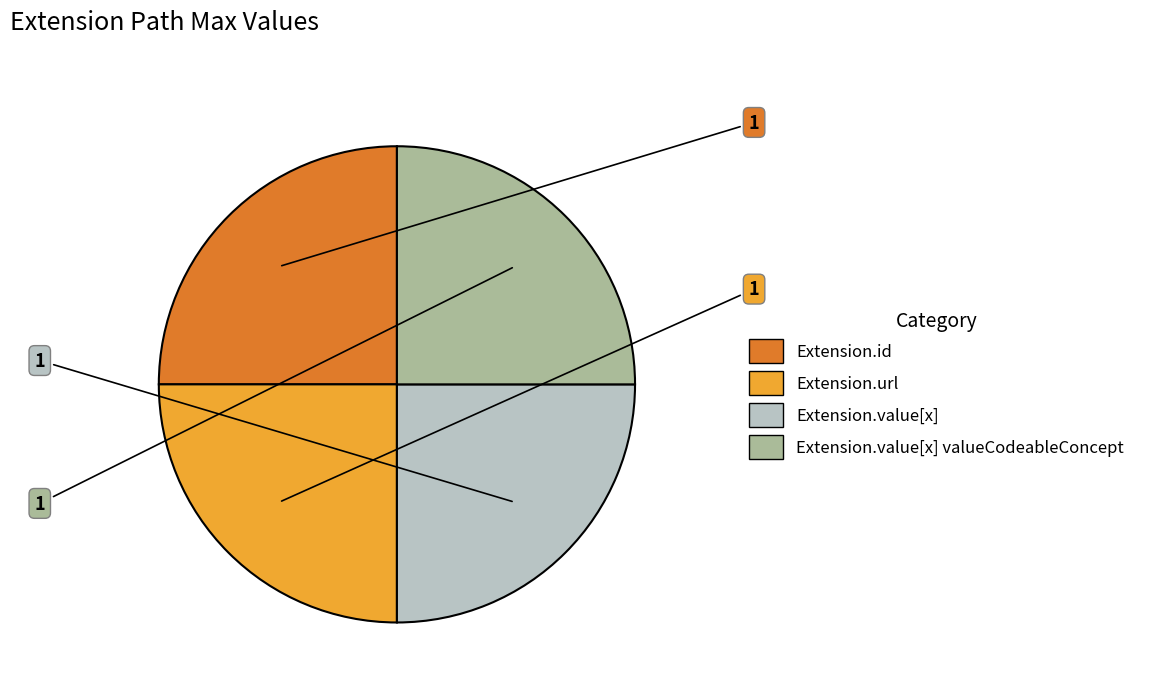

Is there any slice that represents more than half of the pie?

No